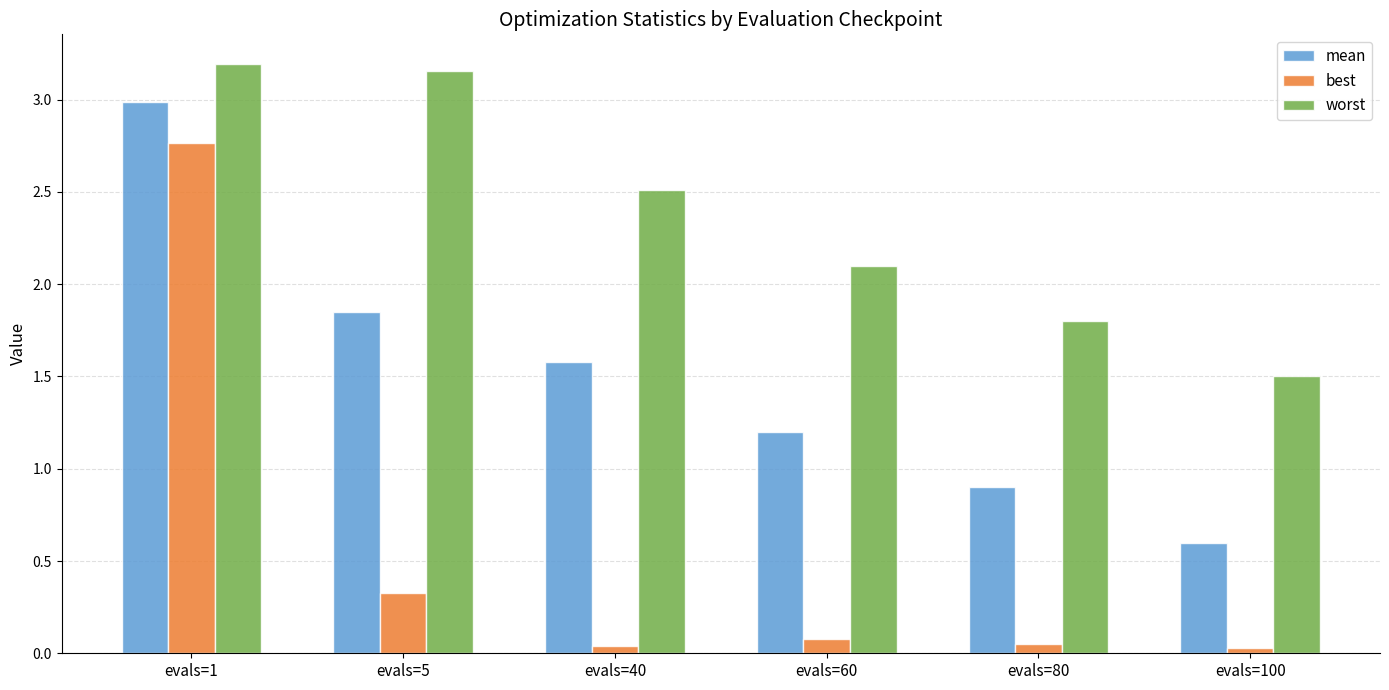

Rank the series by their average value, from highest to lowest.

worst, mean, best